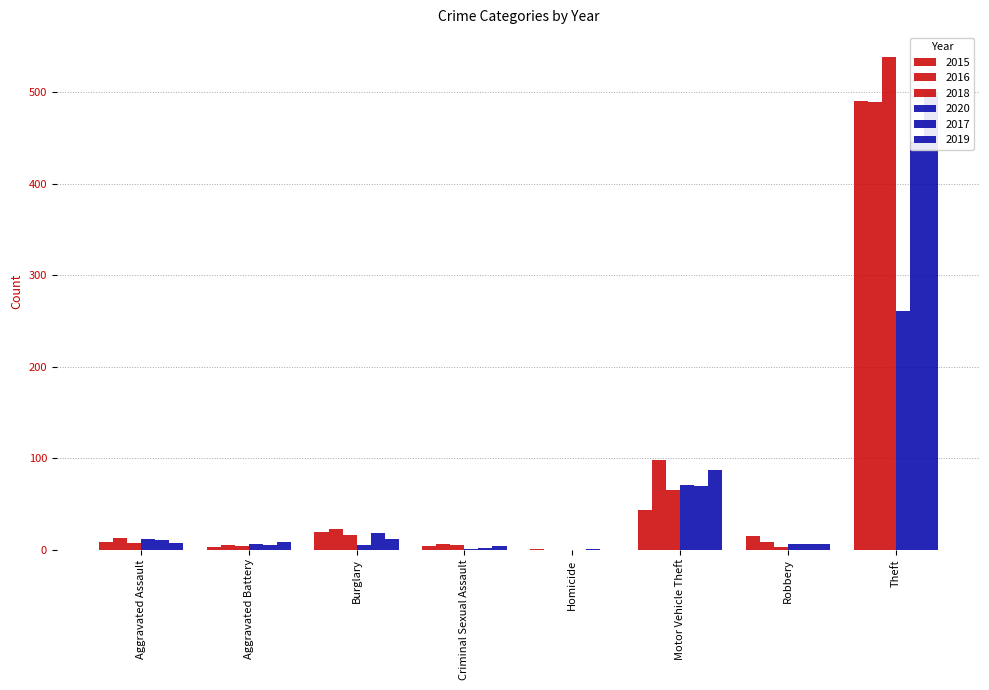

At which category is the sum across all series the highest?

Theft